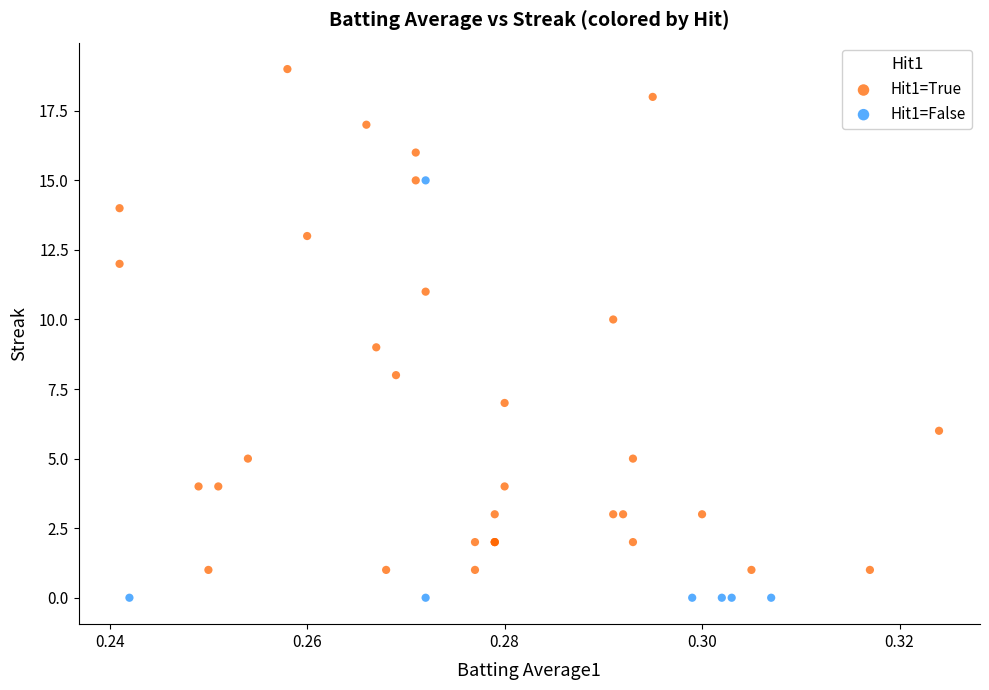

What are all the series names shown in the legend?

Hit1=True, Hit1=False